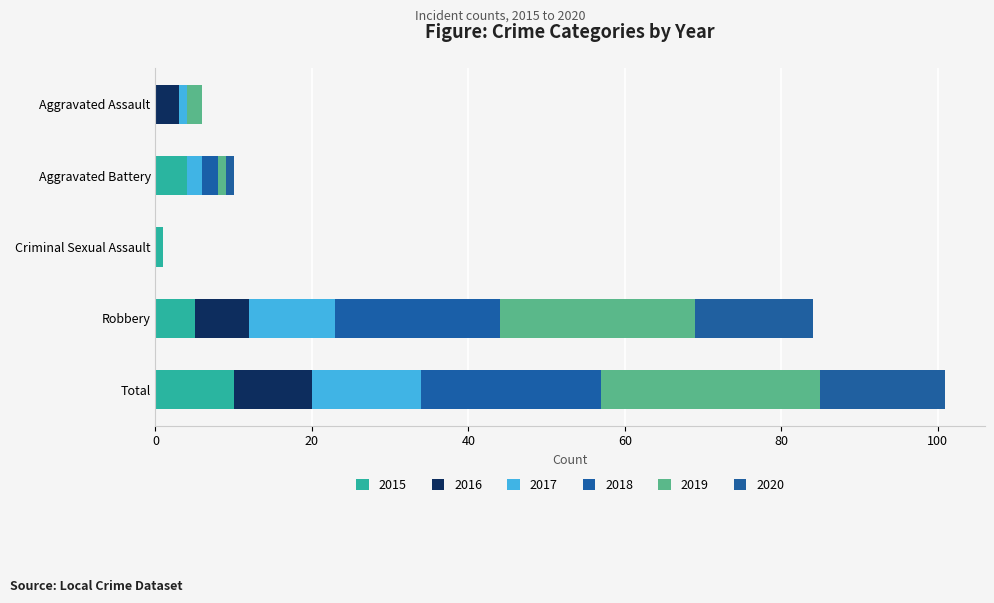

How many distinct data groups are displayed?

6